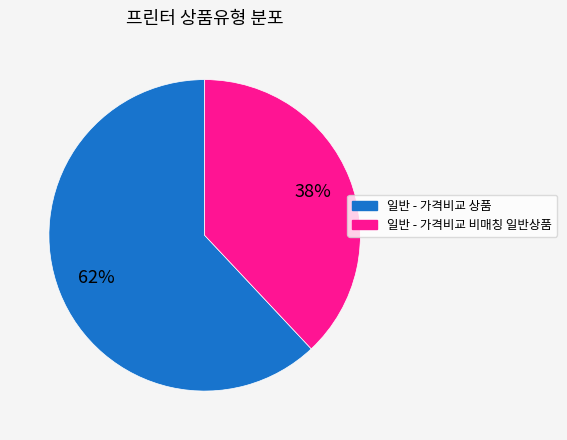

How many segments does this pie chart have?

2